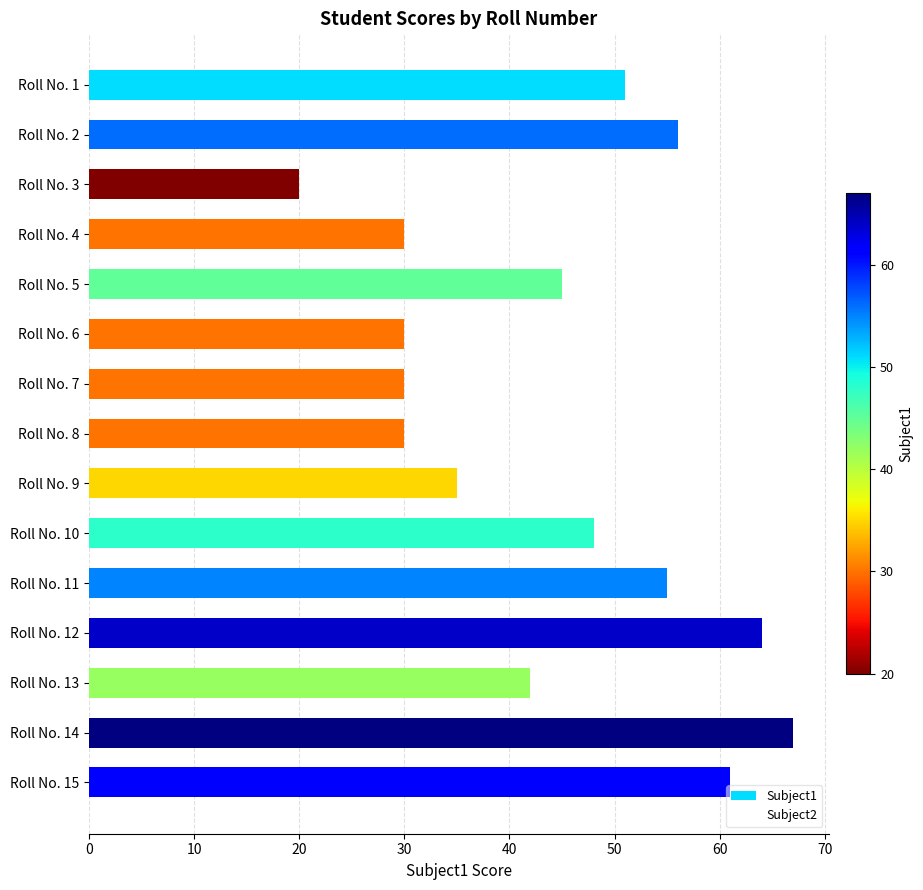

What is the minimum value shown in the chart?

20